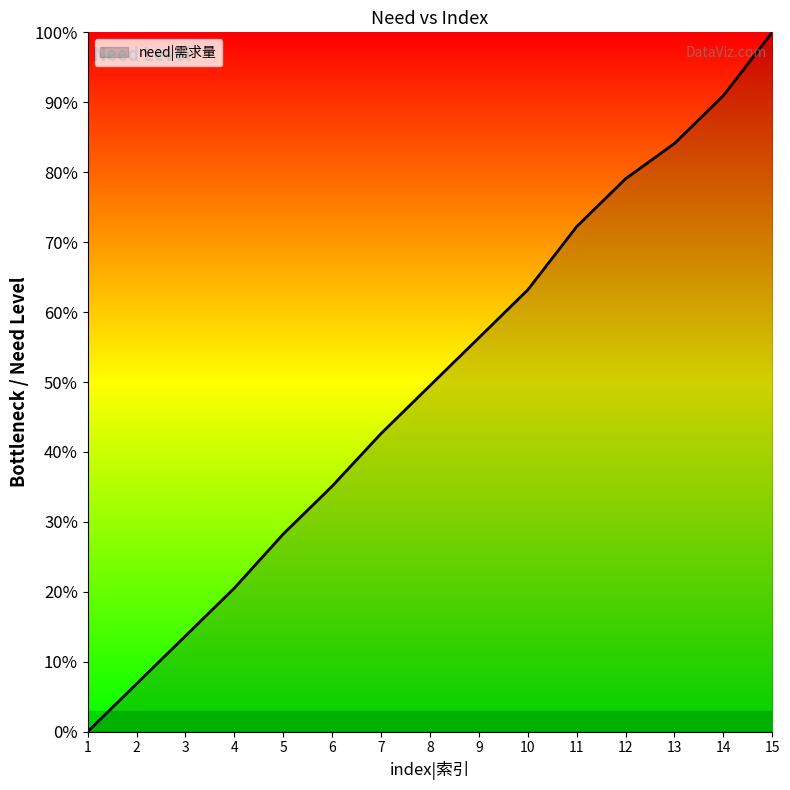

Between 8 and 15, which is larger?

15